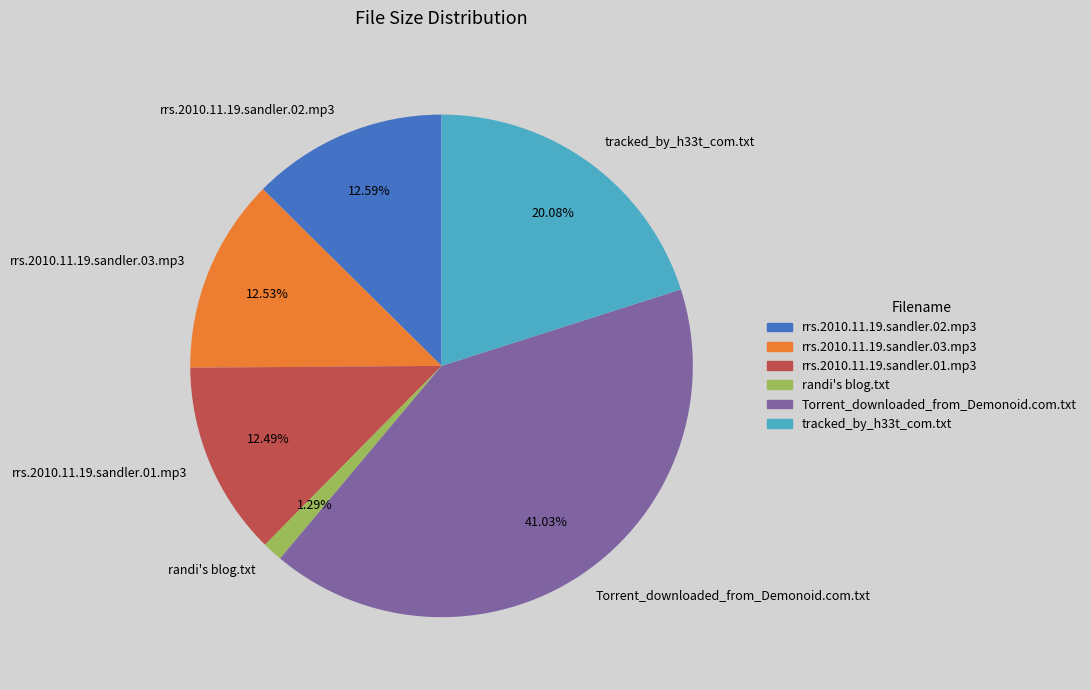

Is it true that Torrent_downloaded_from_Demonoid.com.txt is 41% of the pie?

True